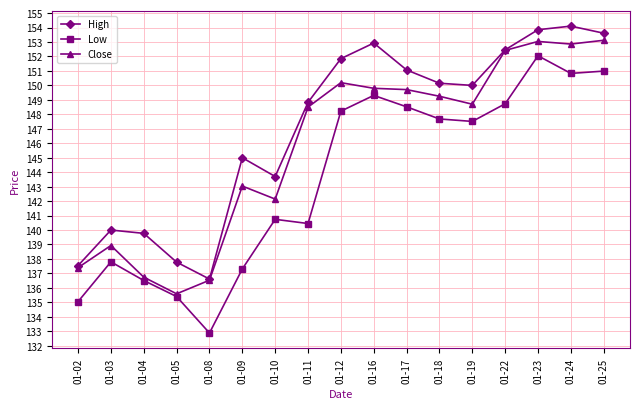

At which category is the sum across all series the highest?

01-23